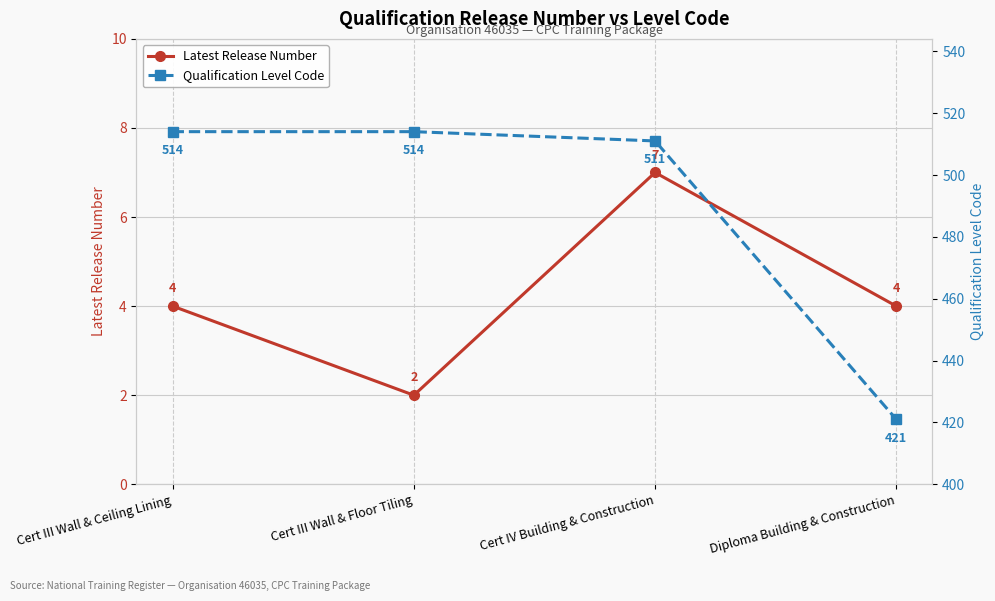

At how many categories does at least one series exceed 241?

4